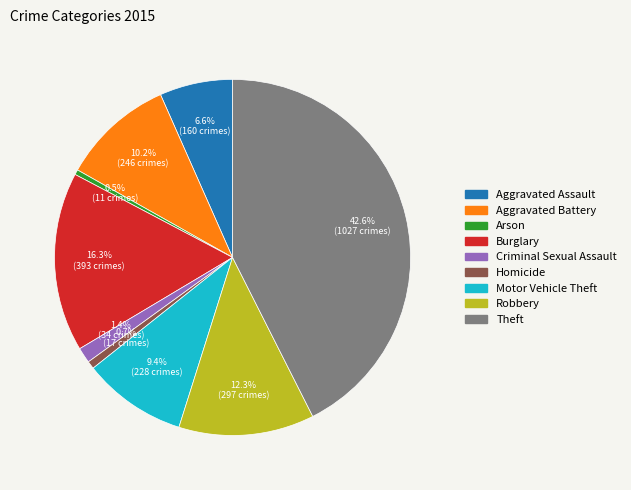

How much of the chart is everything except Aggravated Assault?

93.4%